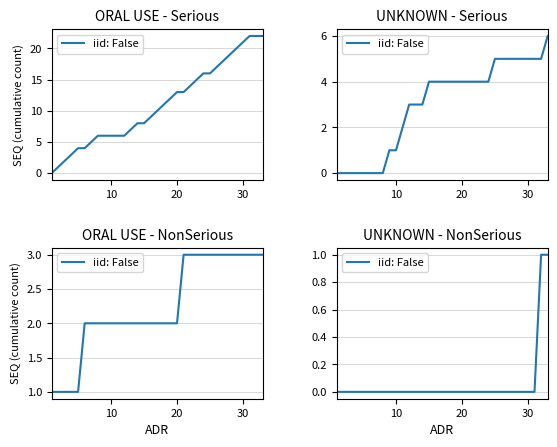

True or false: the data has more than 2 interior local peaks.

False